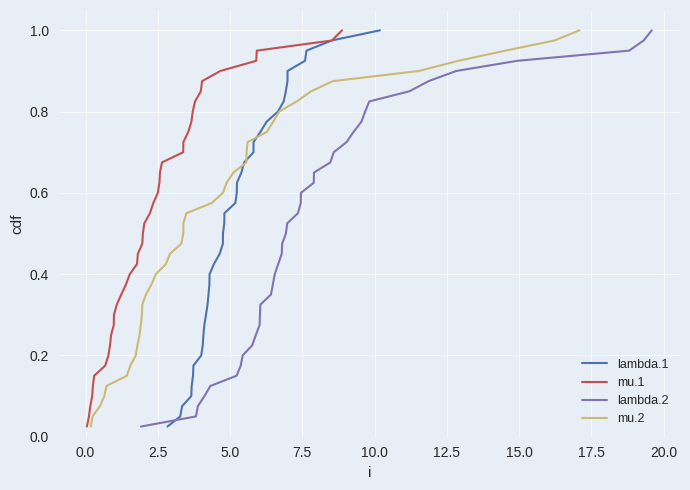

Reading left to right, what are all the values shown in this chart?

lambda.1: 0.0	0.1	0.1	0.1	0.1	0.1	0.2	0.2	0.2	0.2	0.3	0.3	0.3	0.3	0.4	0.4	0.4	0.5	0.5	0.5	0.5	0.6	0.6	0.6	0.6	0.7	0.7	0.7	0.7	0.8	0.8	0.8	0.8	0.8	0.9	0.9	0.9	0.9	1.0	1.0
mu.1: 0.0	0.1	0.1	0.1	0.1	0.1	0.2	0.2	0.2	0.2	0.3	0.3	0.3	0.3	0.4	0.4	0.4	0.5	0.5	0.5	0.5	0.6	0.6	0.6	0.6	0.7	0.7	0.7	0.7	0.8	0.8	0.8	0.8	0.8	0.9	0.9	0.9	0.9	1.0	1.0
lambda.2: 0.0	0.1	0.1	0.1	0.1	0.1	0.2	0.2	0.2	0.2	0.3	0.3	0.3	0.3	0.4	0.4	0.4	0.5	0.5	0.5	0.5	0.6	0.6	0.6	0.6	0.7	0.7	0.7	0.7	0.8	0.8	0.8	0.8	0.8	0.9	0.9	0.9	0.9	1.0	1.0
mu.2: 0.0	0.1	0.1	0.1	0.1	0.1	0.2	0.2	0.2	0.2	0.3	0.3	0.3	0.3	0.4	0.4	0.4	0.5	0.5	0.5	0.5	0.6	0.6	0.6	0.6	0.7	0.7	0.7	0.7	0.8	0.8	0.8	0.8	0.8	0.9	0.9	0.9	0.9	1.0	1.0